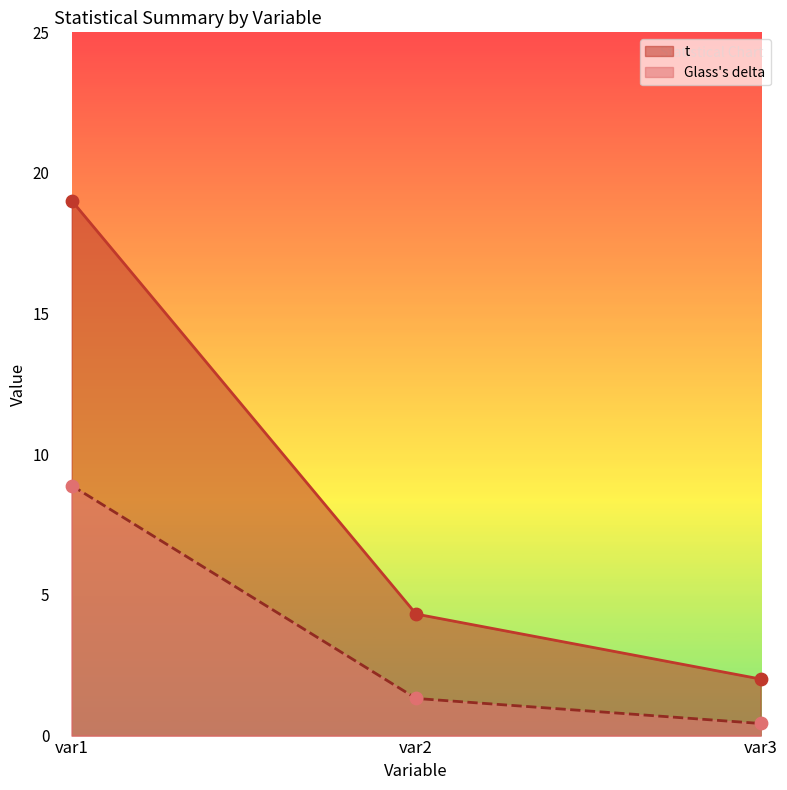

At how many categories does at least one series exceed 15?

1